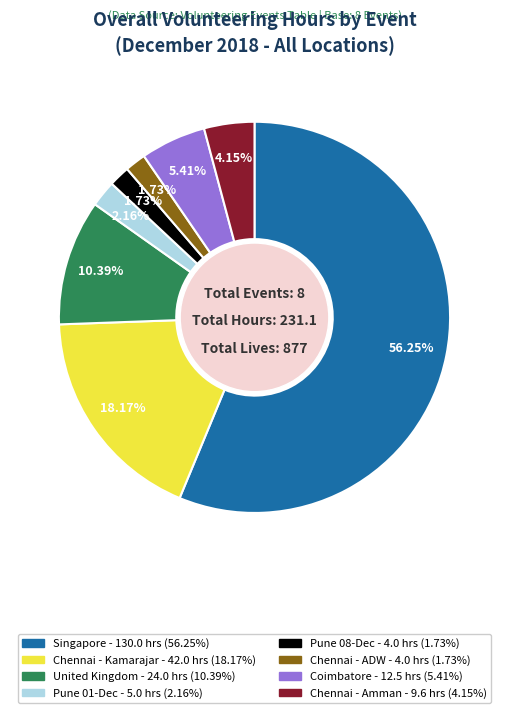

Does any single category account for the majority?

Yes